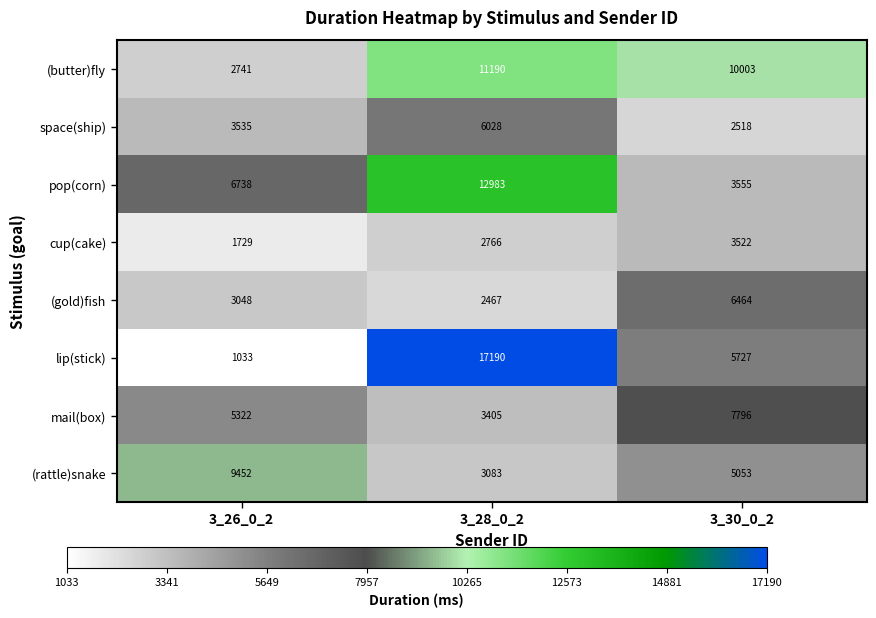

What is the total value across all series at 3_28_0_2?

59112